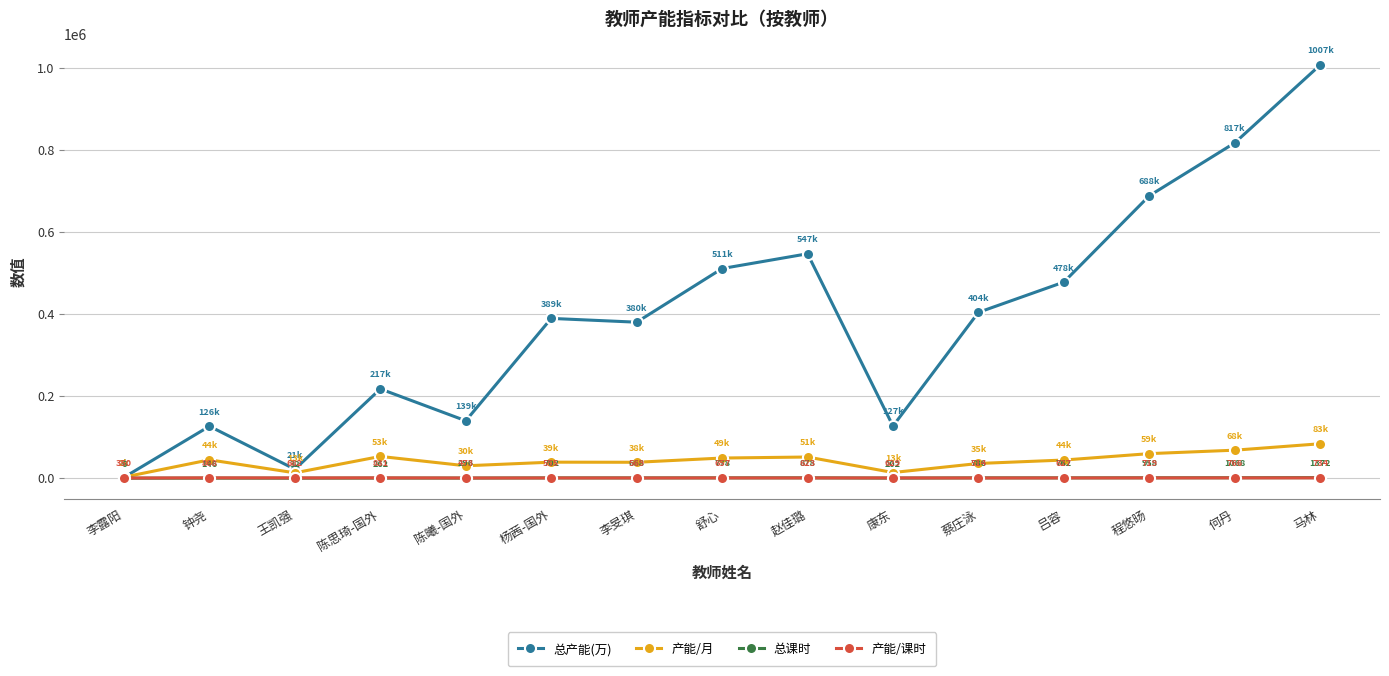

Where does the 产能/课时 series first go above 629?

钟尧